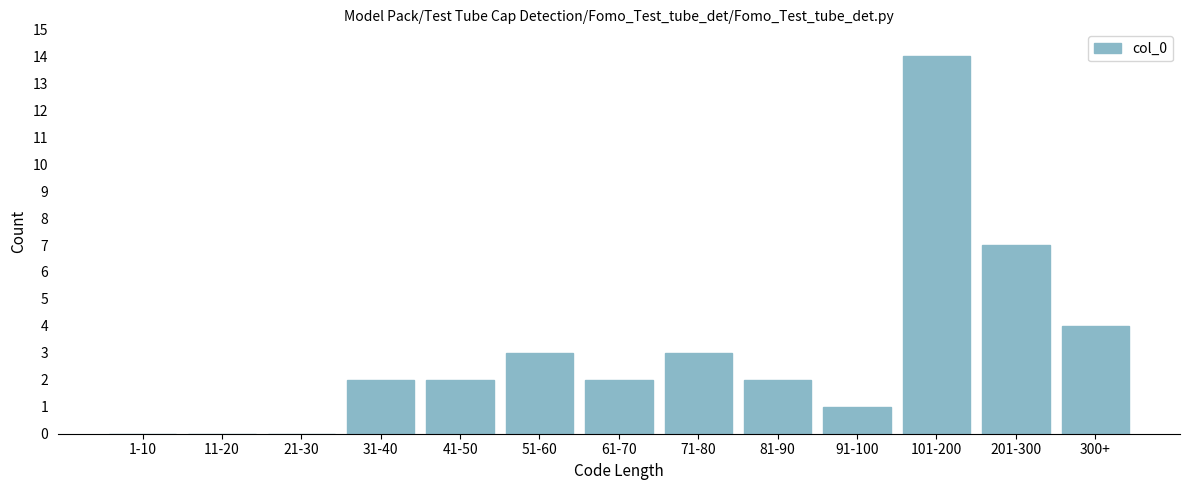

Reading left to right, transcribe all the data shown in this chart.

1-10=0	11-20=0	21-30=0	31-40=2	41-50=2	51-60=3	61-70=2	71-80=3	81-90=2	91-100=1	101-200=14	201-300=7	300+=4